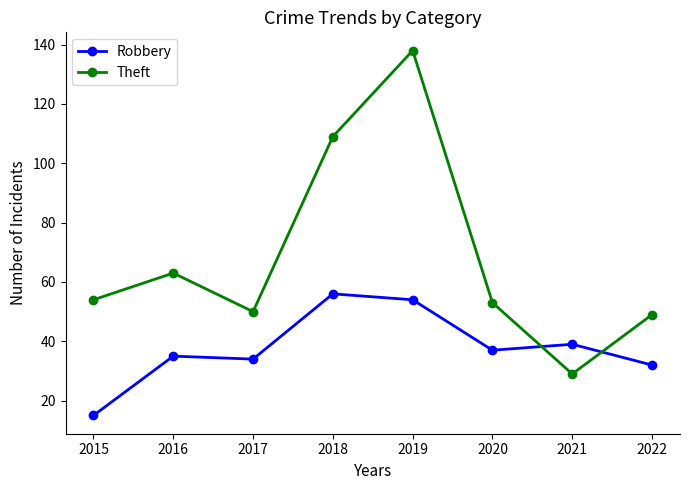

At how many categories does at least one series exceed 97?

2